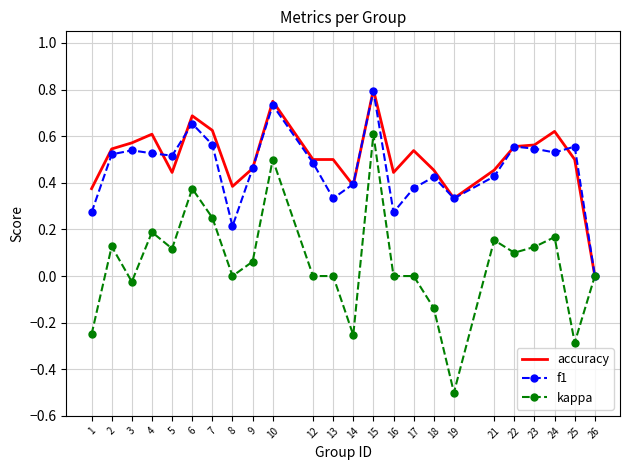

What is the minimum value shown in the chart?

-0.5